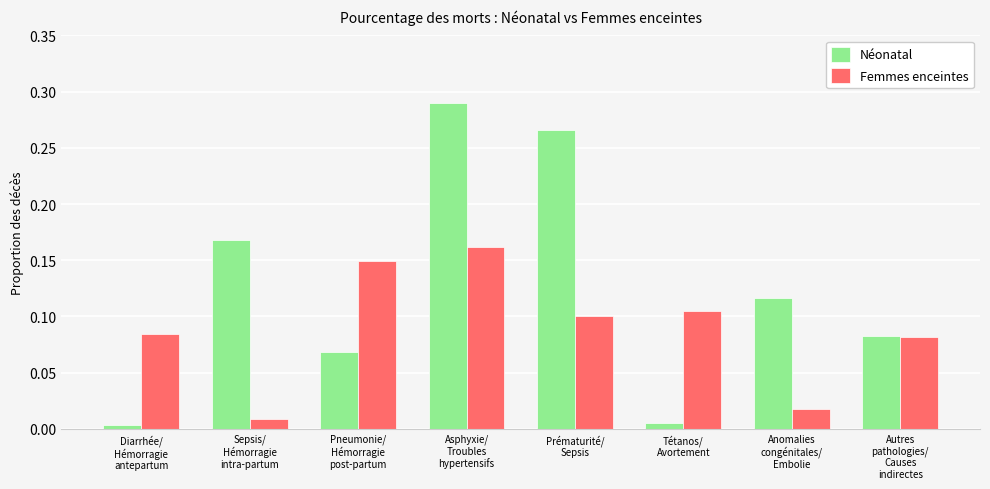

What is the sum of all Néonatal values?

1.0